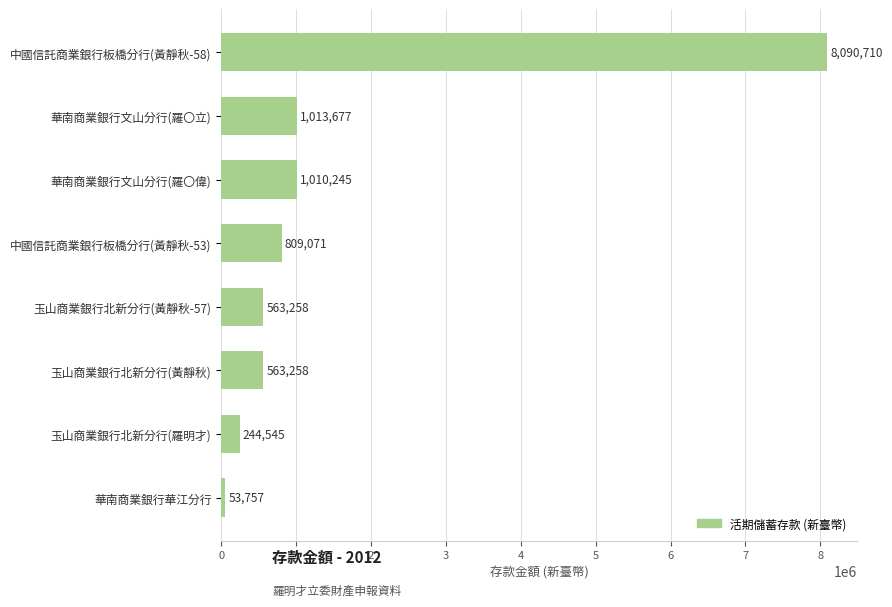

What is the average value?

1543565